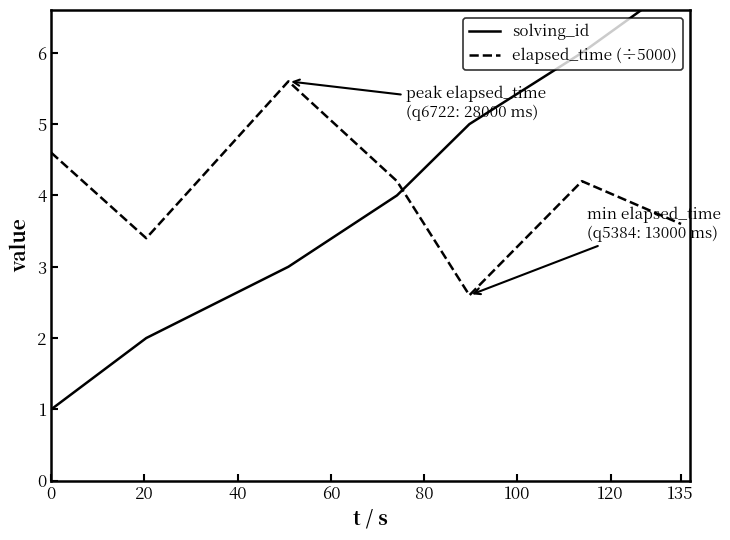

True or false: elapsed_time (÷5000) has a value of 5.6 at 20.

False